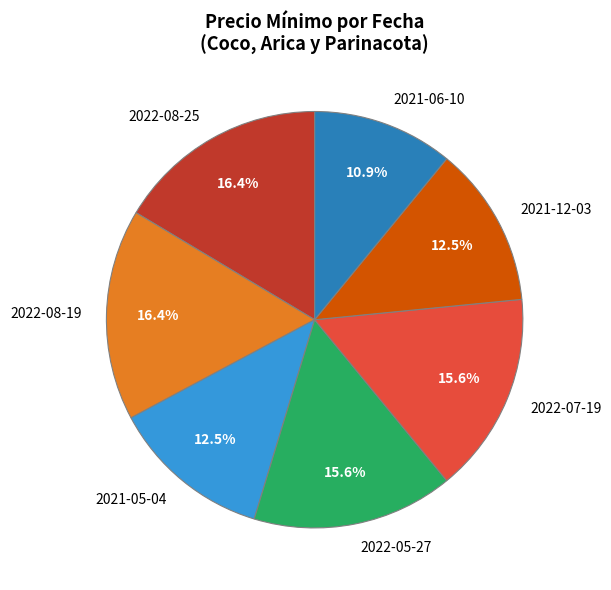

What is the smallest slice in the pie chart?

2021-06-10